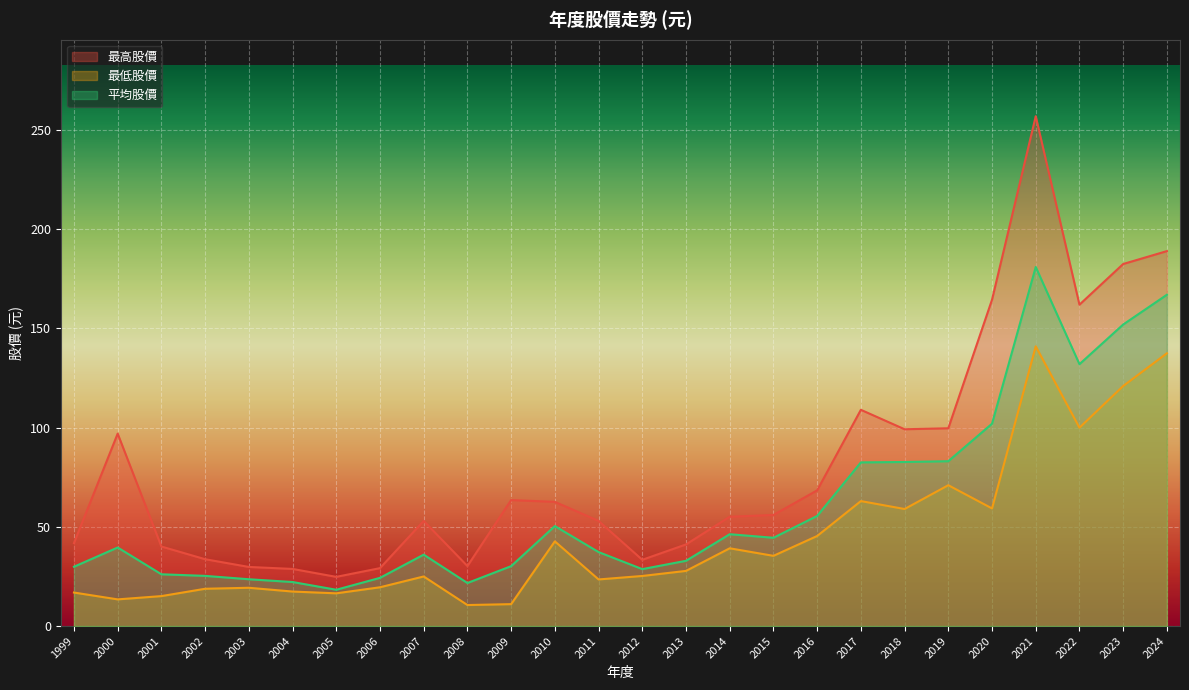

Which series changed the most between 2003 and 2020?

最高股價